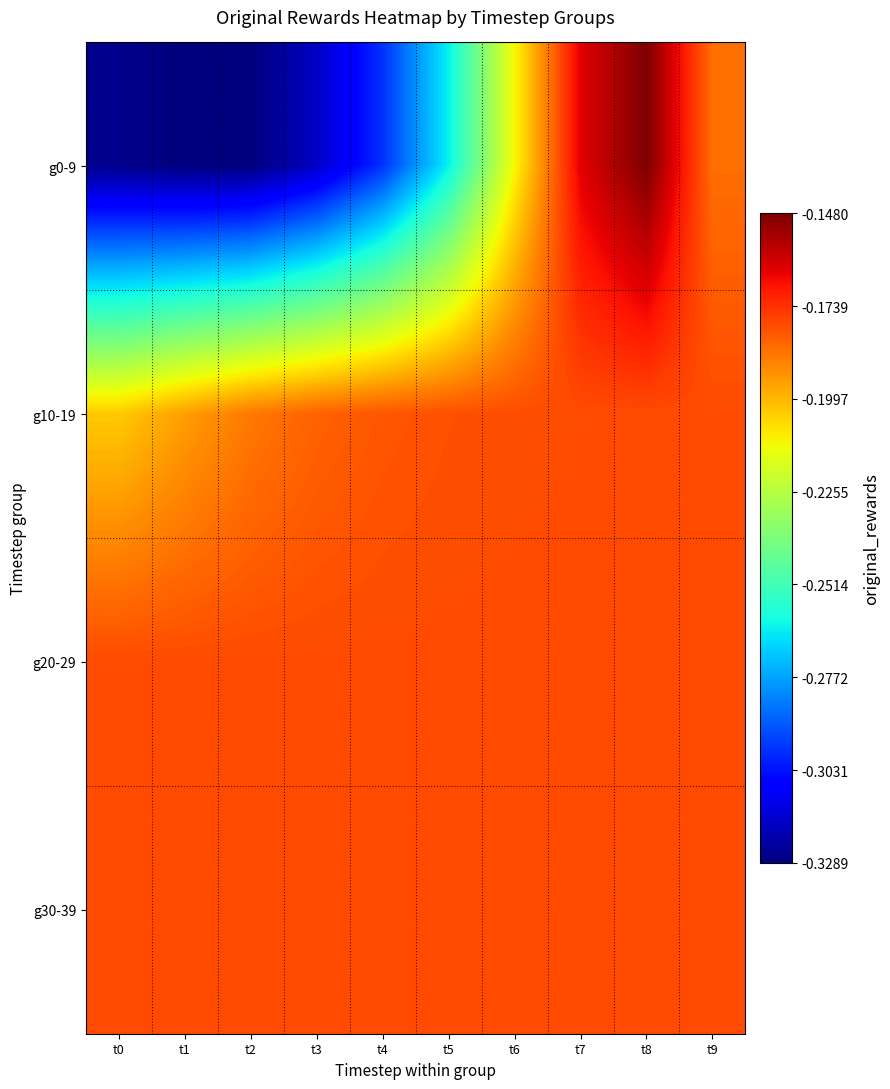

Reading left to right, what are all the values shown in this chart?

g0-9: t0=-0.3	t1=-0.3	t2=-0.3	t3=-0.3	t4=-0.3	t5=-0.3	t6=-0.2	t7=-0.2	t8=-0.1	t9=-0.2
g10-19: t0=-0.2	t1=-0.2	t2=-0.2	t3=-0.2	t4=-0.2	t5=-0.2	t6=-0.2	t7=-0.2	t8=-0.2	t9=-0.2
g20-29: t0=-0.2	t1=-0.2	t2=-0.2	t3=-0.2	t4=-0.2	t5=-0.2	t6=-0.2	t7=-0.2	t8=-0.2	t9=-0.2
g30-39: t0=-0.2	t1=-0.2	t2=-0.2	t3=-0.2	t4=-0.2	t5=-0.2	t6=-0.2	t7=-0.2	t8=-0.2	t9=-0.2